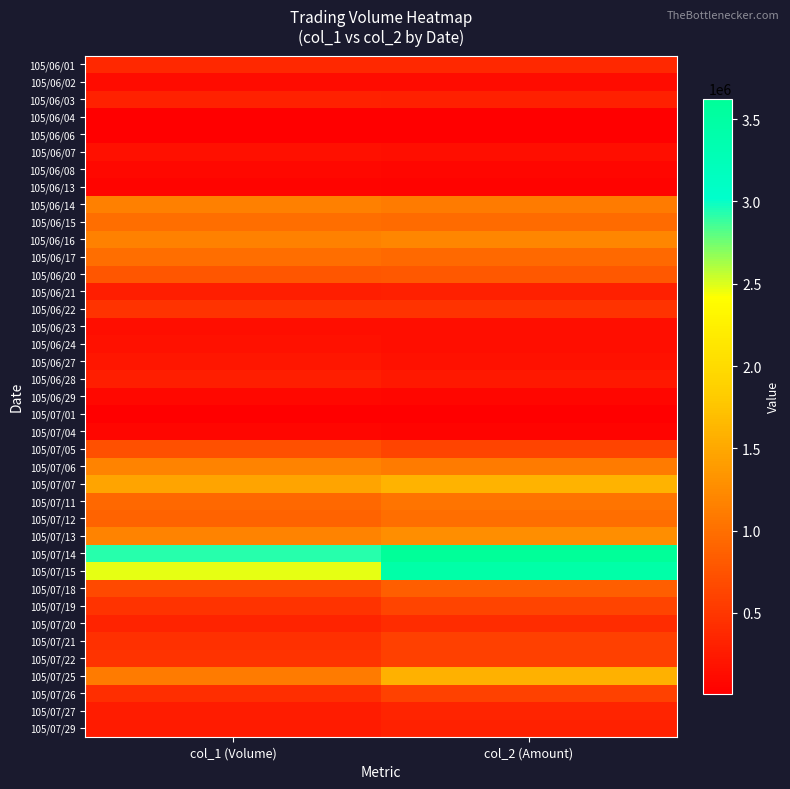

Reading left to right, what are all the values shown in this chart?

105/06/01: col_1 (Volume)=362000	col_2 (Amount)=372280
105/06/02: col_1 (Volume)=131000	col_2 (Amount)=134200
105/06/03: col_1 (Volume)=310000	col_2 (Amount)=293300
105/06/04: col_1 (Volume)=11000	col_2 (Amount)=10340
105/06/06: col_1 (Volume)=22000	col_2 (Amount)=19500
105/06/07: col_1 (Volume)=160000	col_2 (Amount)=144000
105/06/08: col_1 (Volume)=91000	col_2 (Amount)=78000
105/06/13: col_1 (Volume)=52000	col_2 (Amount)=46280
105/06/14: col_1 (Volume)=1143000	col_2 (Amount)=1099180
105/06/15: col_1 (Volume)=995000	col_2 (Amount)=964070
105/06/16: col_1 (Volume)=1159000	col_2 (Amount)=1199840
105/06/17: col_1 (Volume)=984000	col_2 (Amount)=952240
105/06/20: col_1 (Volume)=772000	col_2 (Amount)=787300
105/06/21: col_1 (Volume)=282000	col_2 (Amount)=293220
105/06/22: col_1 (Volume)=461000	col_2 (Amount)=465610
105/06/23: col_1 (Volume)=139000	col_2 (Amount)=139860
105/06/24: col_1 (Volume)=170000	col_2 (Amount)=137010
105/06/27: col_1 (Volume)=211000	col_2 (Amount)=163470
105/06/28: col_1 (Volume)=281000	col_2 (Amount)=220860
105/06/29: col_1 (Volume)=86000	col_2 (Amount)=69780
105/07/01: col_1 (Volume)=10000	col_2 (Amount)=7900
105/07/04: col_1 (Volume)=70000	col_2 (Amount)=52600
105/07/05: col_1 (Volume)=723000	col_2 (Amount)=628920
105/07/06: col_1 (Volume)=1175000	col_2 (Amount)=1103620
105/07/07: col_1 (Volume)=1466000	col_2 (Amount)=1593880
105/07/11: col_1 (Volume)=934000	col_2 (Amount)=1052670
105/07/12: col_1 (Volume)=894000	col_2 (Amount)=992360
105/07/13: col_1 (Volume)=1180000	col_2 (Amount)=1275300
105/07/14: col_1 (Volume)=2922000	col_2 (Amount)=3625150
105/07/15: col_1 (Volume)=2479000	col_2 (Amount)=3435850
105/07/18: col_1 (Volume)=659000	col_2 (Amount)=848840
105/07/19: col_1 (Volume)=462000	col_2 (Amount)=623950
105/07/20: col_1 (Volume)=321000	col_2 (Amount)=405590
105/07/21: col_1 (Volume)=439000	col_2 (Amount)=586500
105/07/22: col_1 (Volume)=463000	col_2 (Amount)=585380
105/07/25: col_1 (Volume)=1107000	col_2 (Amount)=1581080
105/07/26: col_1 (Volume)=429000	col_2 (Amount)=589090
105/07/27: col_1 (Volume)=263000	col_2 (Amount)=336850
105/07/29: col_1 (Volume)=256000	col_2 (Amount)=315510